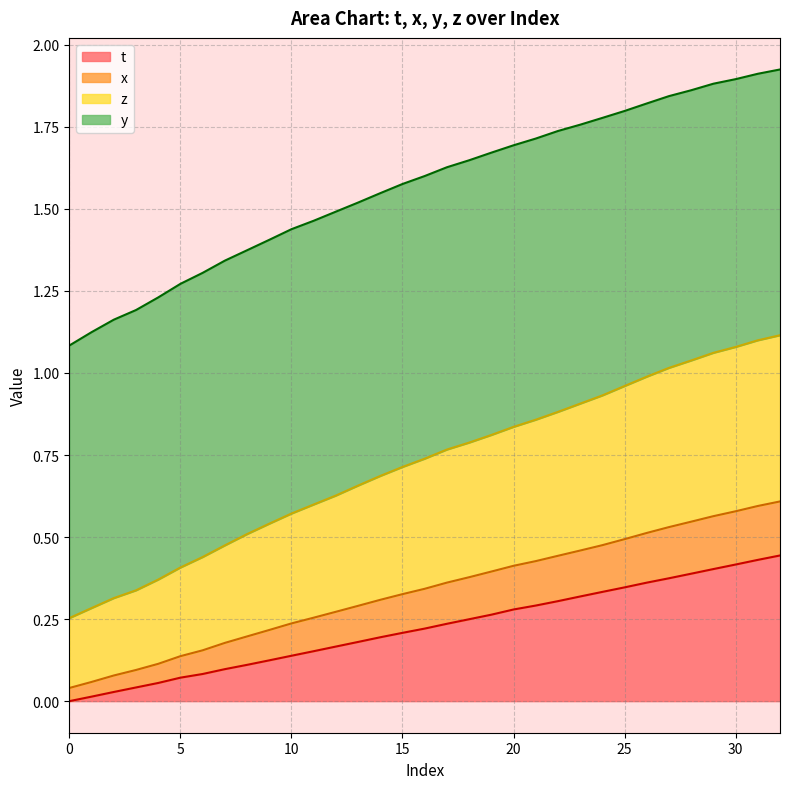

The t series shows 0.2 at 15. True or false?

True